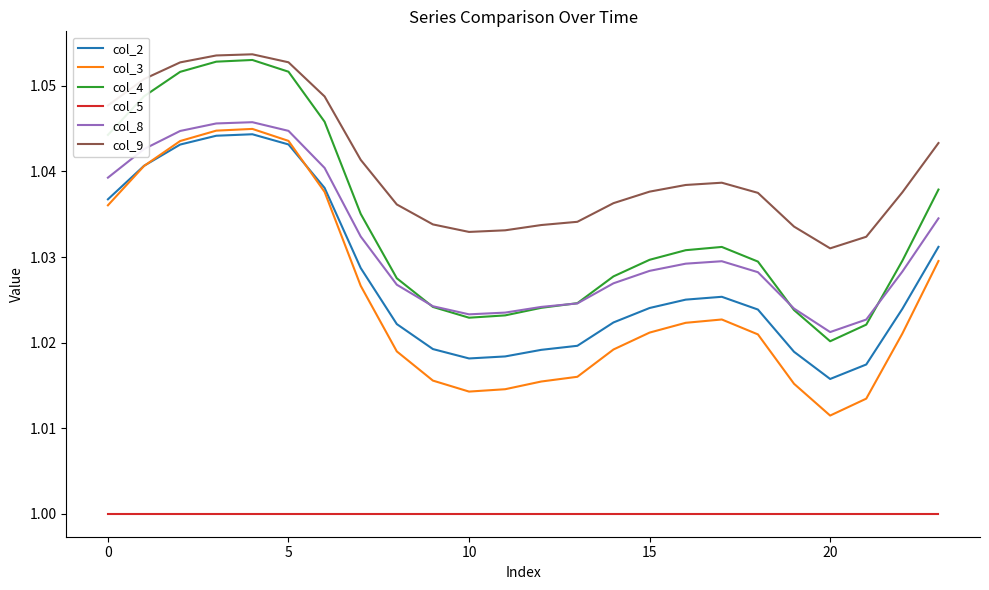

True or false: col_4 and col_2 intersect in this chart.

False